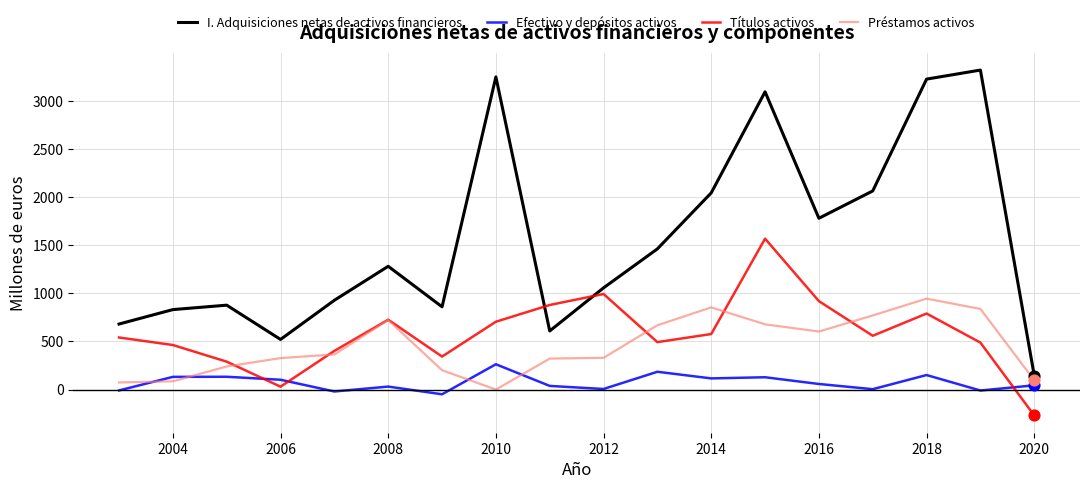

What are all the series names shown in the legend?

I. Adquisiciones netas de activos financieros, Efectivo y depósitos activos, Títulos activos, Préstamos activos